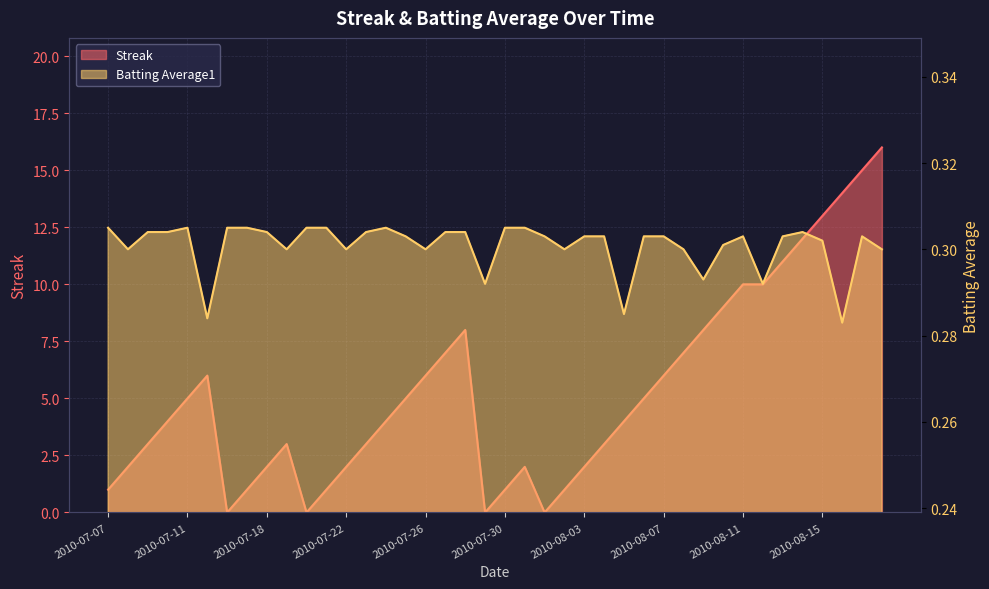

List the labels in order of Streak value, largest first.

2010-08-18, 2010-08-17, 2010-08-16, 2010-08-15, 2010-08-14, 2010-08-13, 2010-08-11, 2010-08-12, 2010-08-10, 2010-07-28, 2010-08-09, 2010-07-27, 2010-08-08, 2010-07-15, 2010-07-26, 2010-08-07, 2010-07-11, 2010-07-25, 2010-08-06, 2010-07-10, 2010-07-24, 2010-08-05, 2010-07-09, 2010-07-19, 2010-07-23, 2010-08-04, 2010-07-08, 2010-07-18, 2010-07-22, 2010-07-31, 2010-08-03, 2010-07-07, 2010-07-17, 2010-07-21, 2010-07-30, 2010-08-02, 2010-07-16, 2010-07-20, 2010-07-29, 2010-08-01